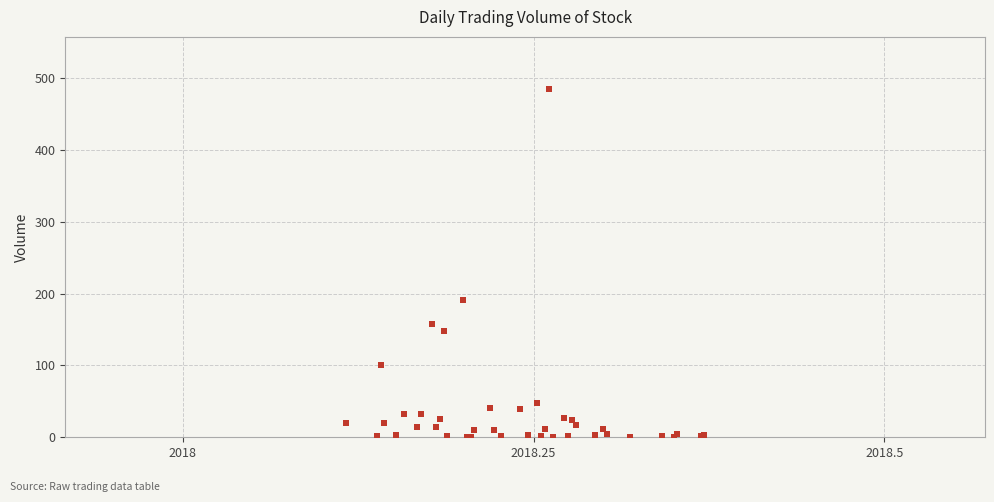

What Y value in the scatter plot is closest to 243?

191.0